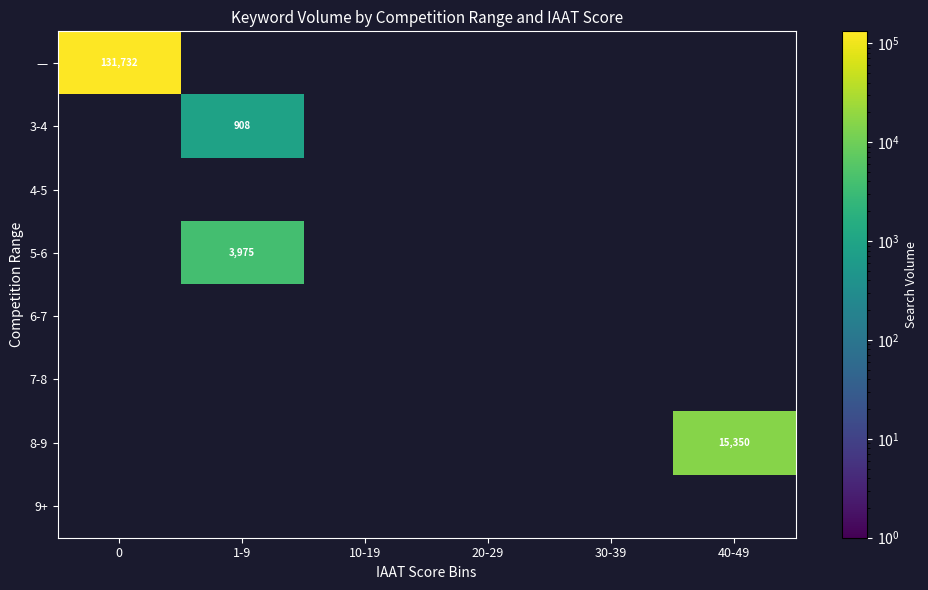

At which category does the chart reach its minimum across all series?

1-9